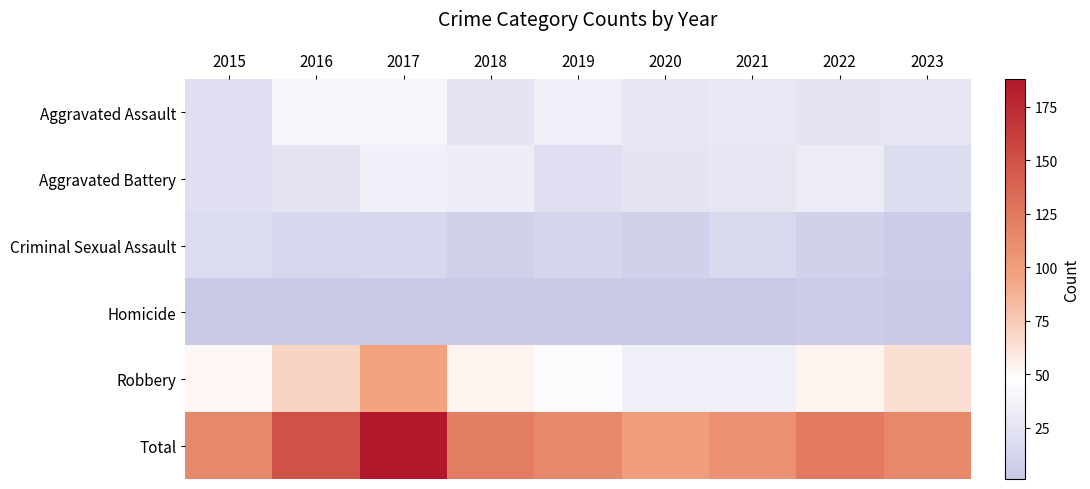

Which series has the largest range (max minus min)?

Total